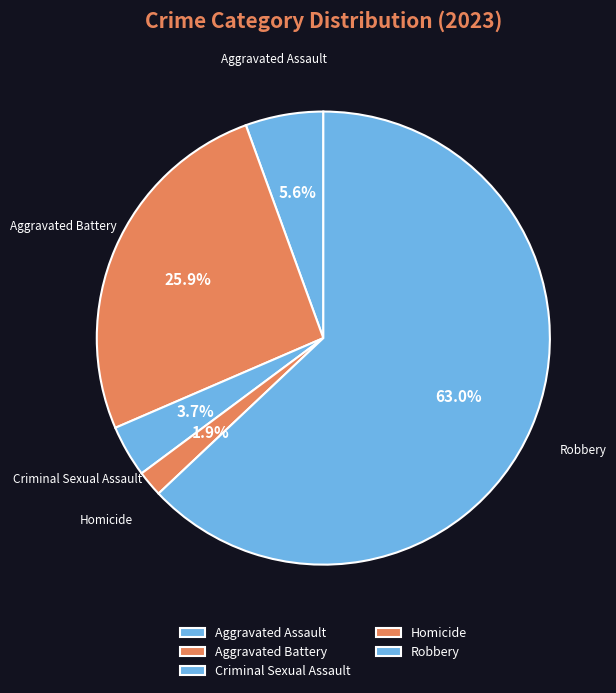

Which has a higher value, Aggravated Battery or Criminal Sexual Assault?

Aggravated Battery